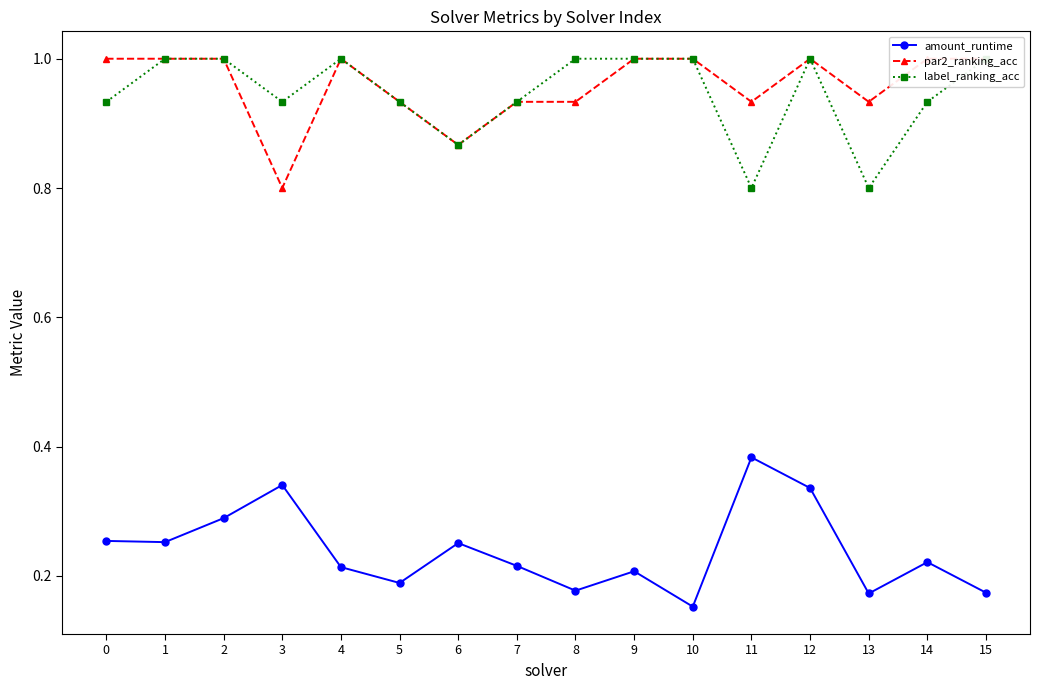

What is the sum of the par2_ranking_acc values at 5 and 14?

1.9